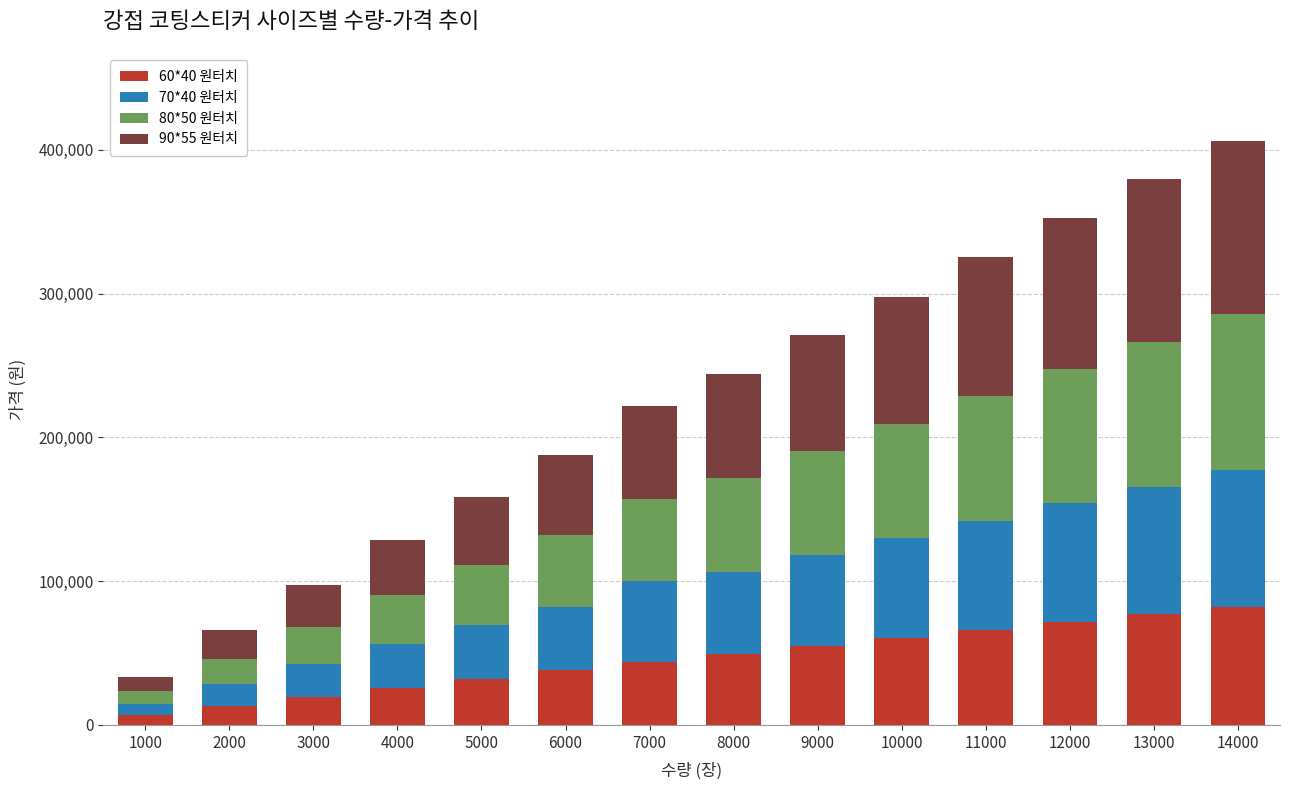

What is the sum of the 60*40 원터치 values at 1000 and 8000?

56300